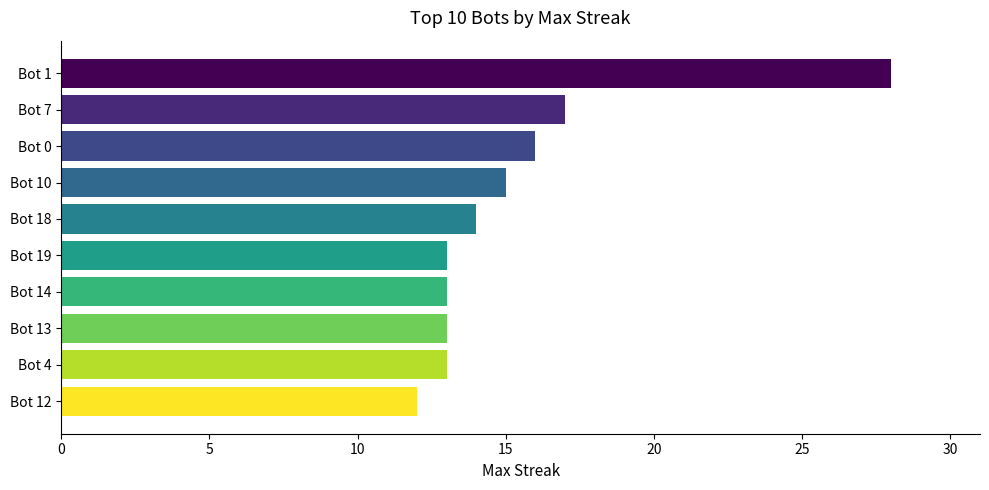

Approximately how many times larger is the value at Bot 7 compared to Bot 4?

1.3